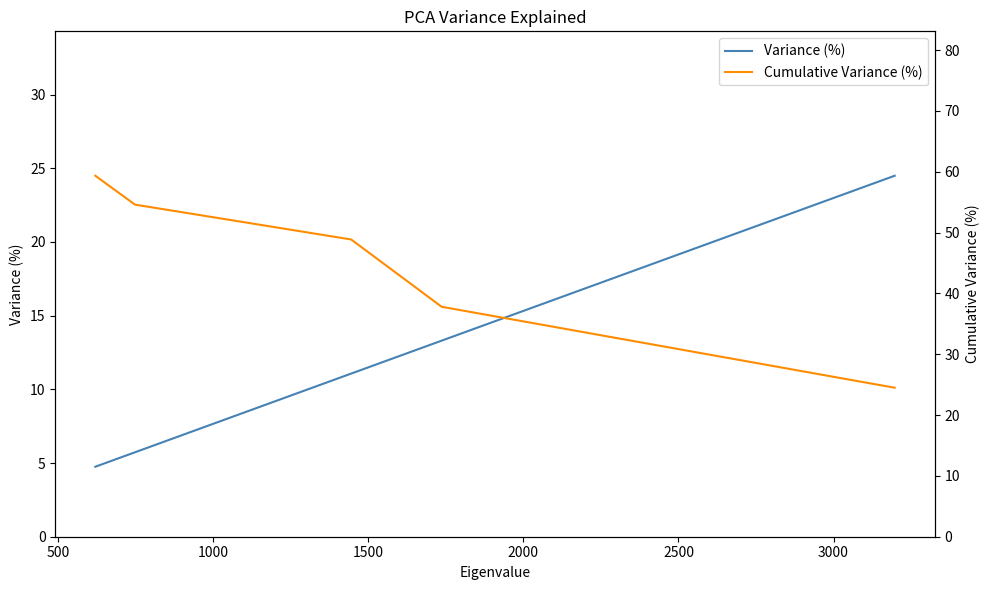

True or false: Variance (%) has more than 2 interior local peaks.

False